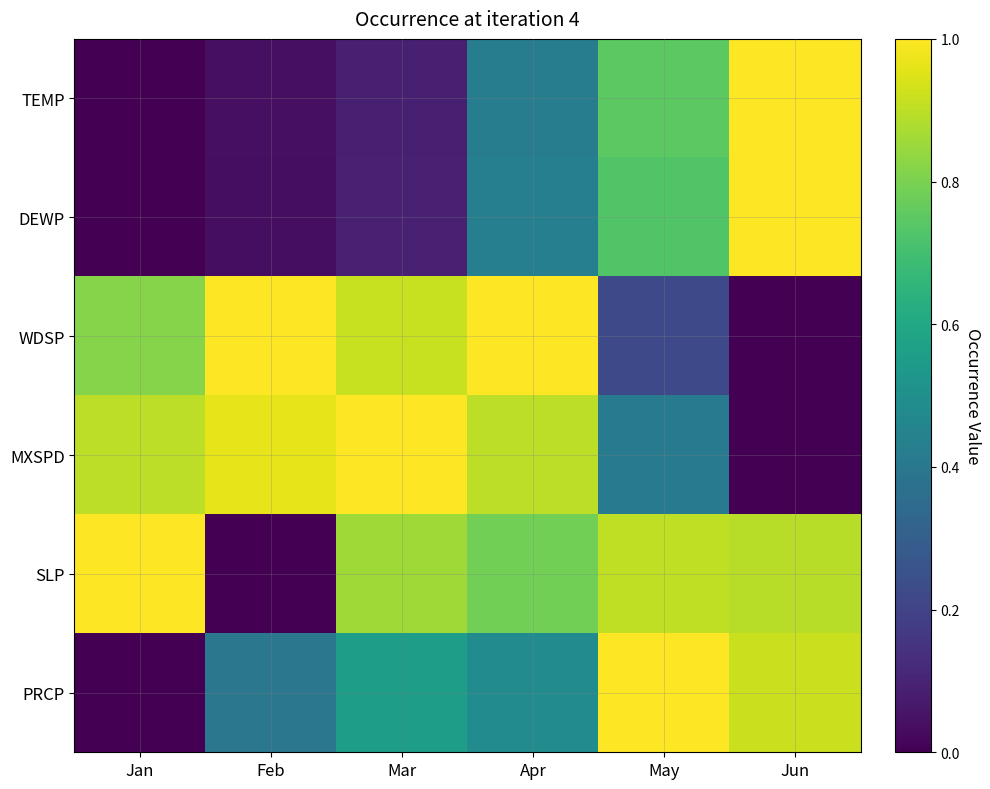

Which label corresponds to the smallest value in the chart?

Jan